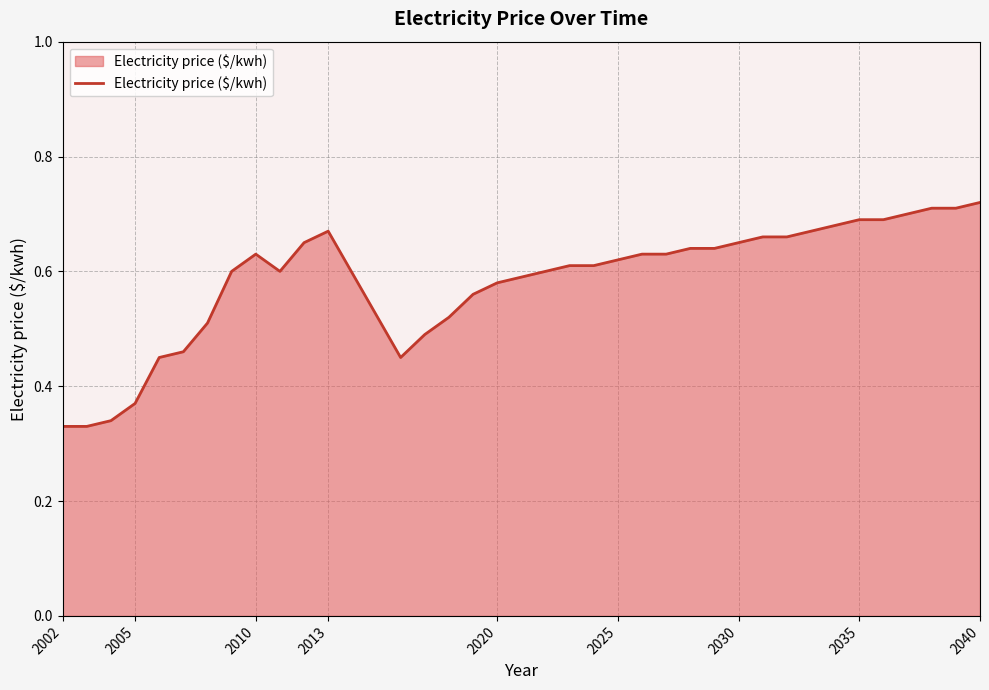

How many categories are shown in the chart?

37